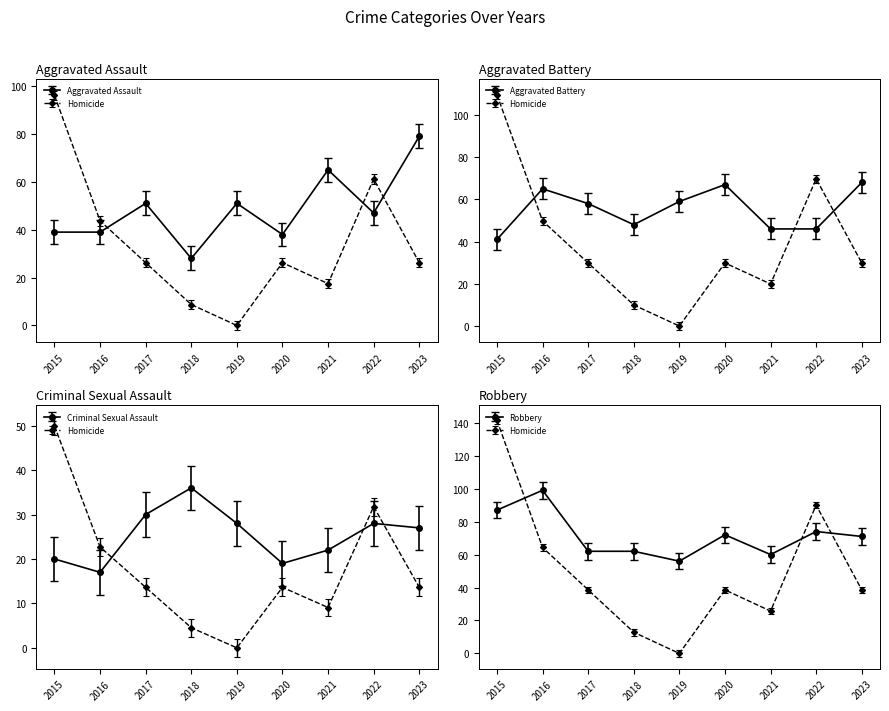

How many values in the Criminal Sexual Assault series exceed 27?

4